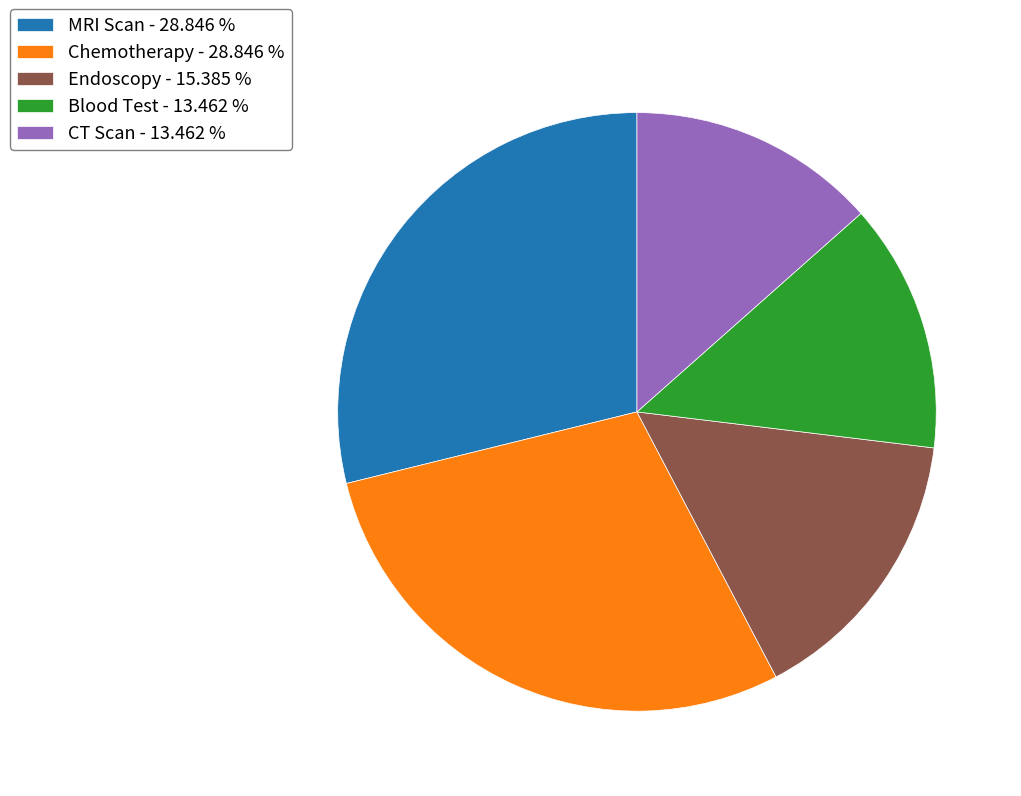

What is the ratio of the value at Chemotherapy to the value at MRI Scan?

1.0